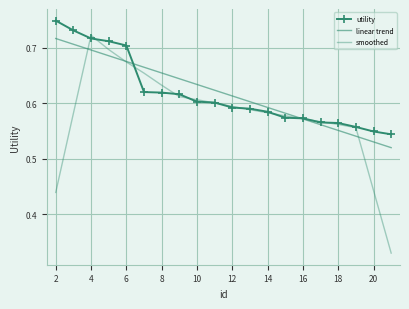

True or false: smoothed has more than 0 points higher than both neighbors.

True